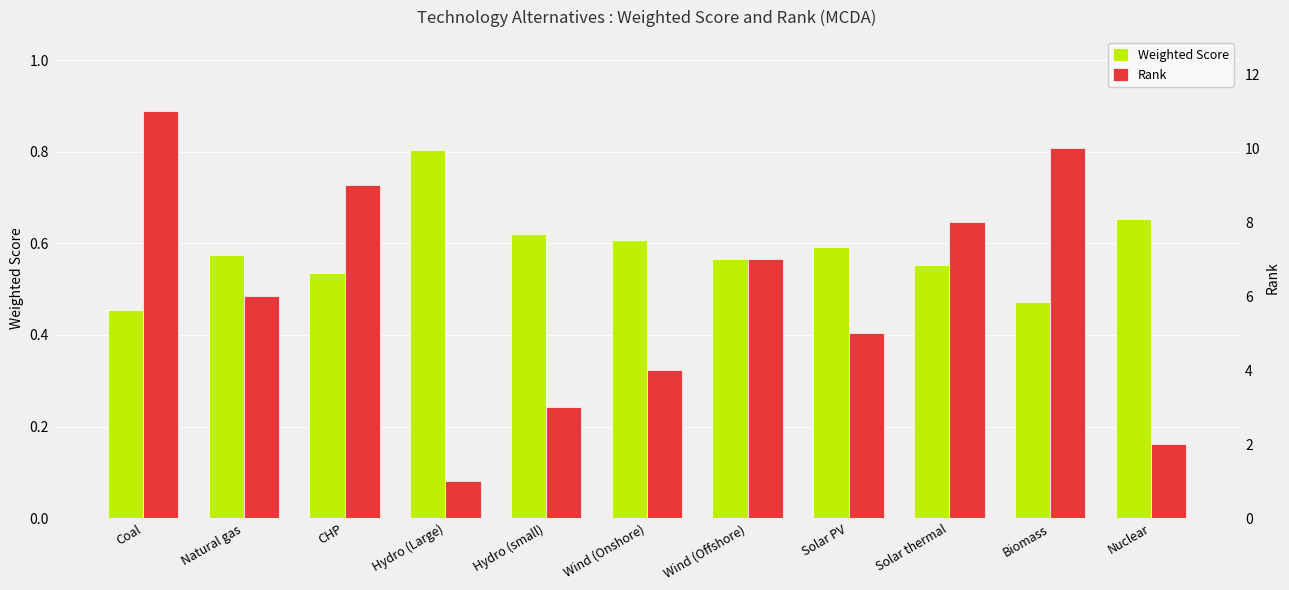

Rank the series by their maximum value, from lowest to highest.

Weighted Score, Rank